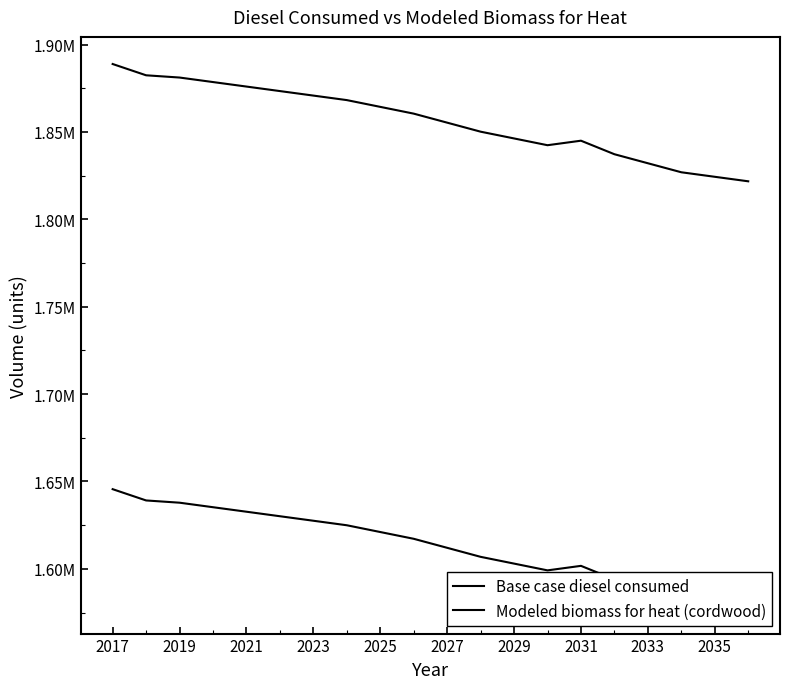

How many series are shown in this chart?

2